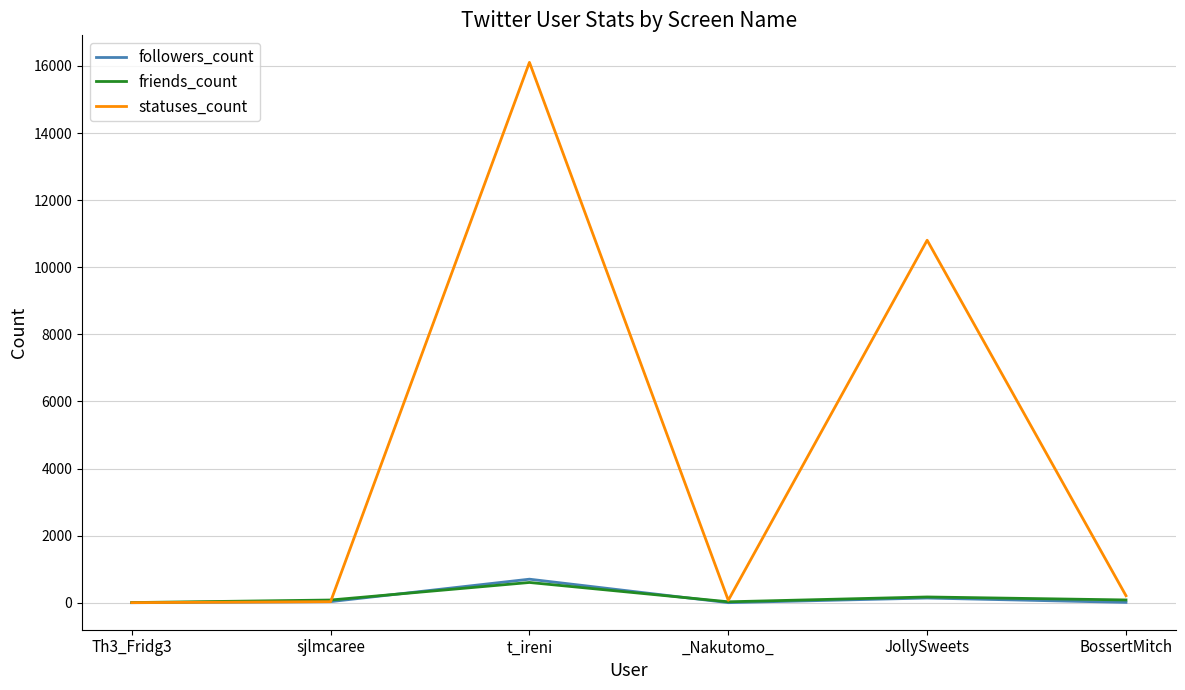

The statuses_count series shows 10804 at JollySweets. True or false?

True